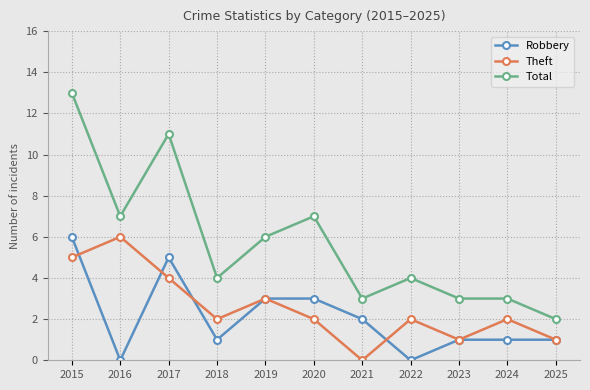

True or false: Total and Robbery intersect in this chart.

False